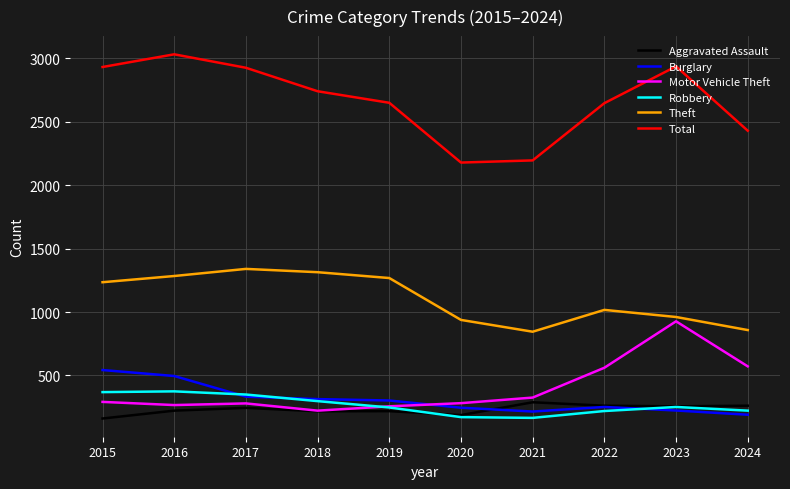

What is the difference between the maximum and minimum values in the Theft series?

495